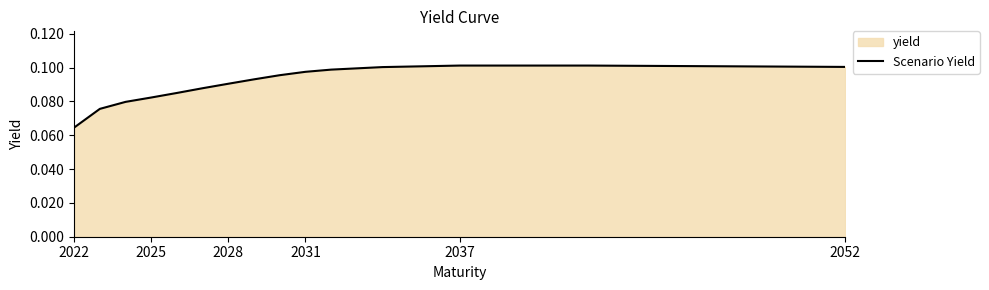

Which category has the lowest value across all series?

2022